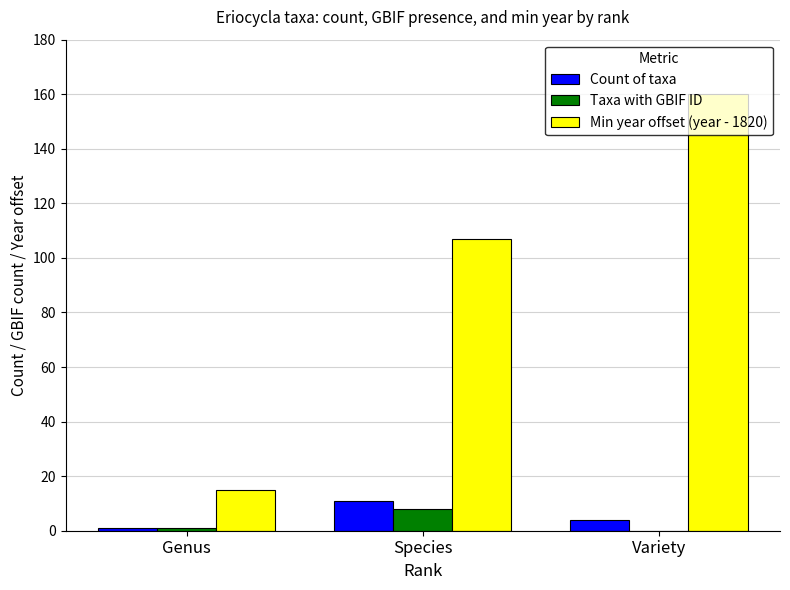

What is the sum of the Min year offset (year - 1820) values at Variety and Species?

267